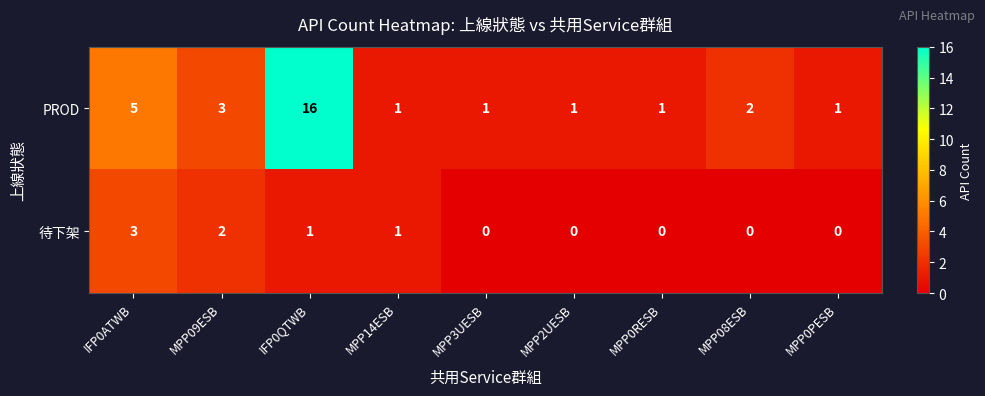

The 待下架 series shows 2 at IFP0QTWB. True or false?

False